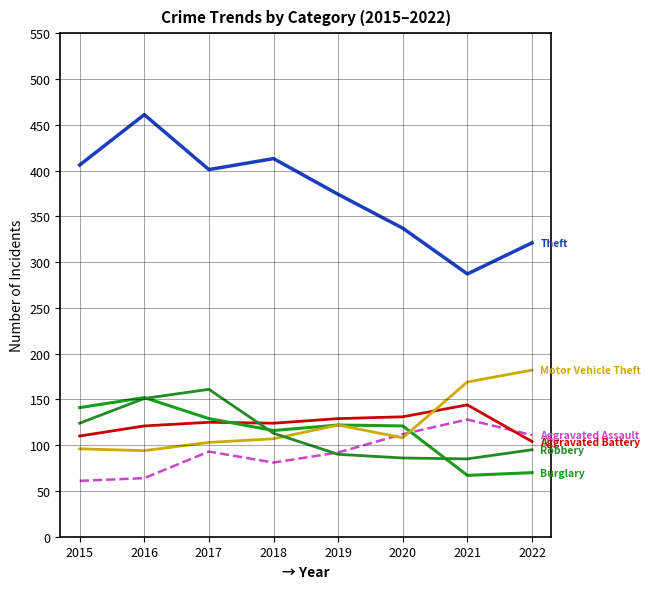

Does the chart have visible grid lines?

Yes